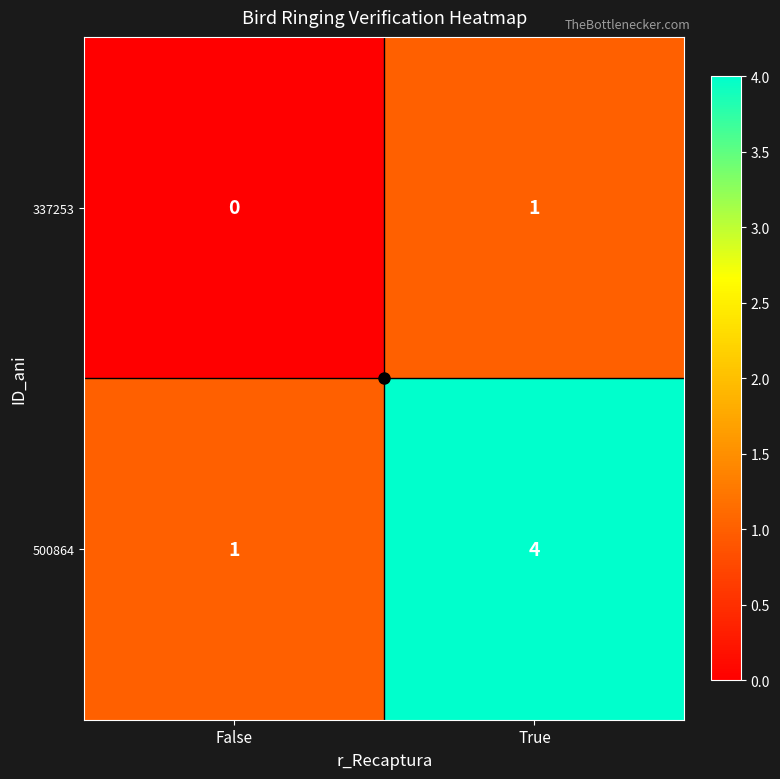

Is it true that 337253 equals 0 at False?

True